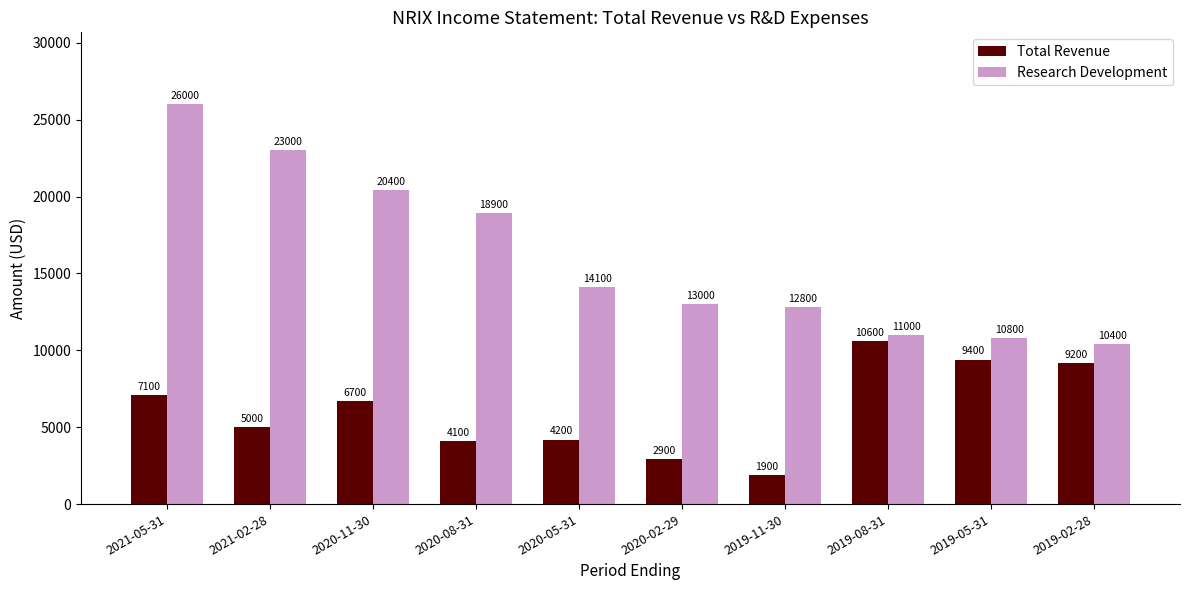

Rank the series at 2020-08-31 from highest to lowest value.

Research Development, Total Revenue